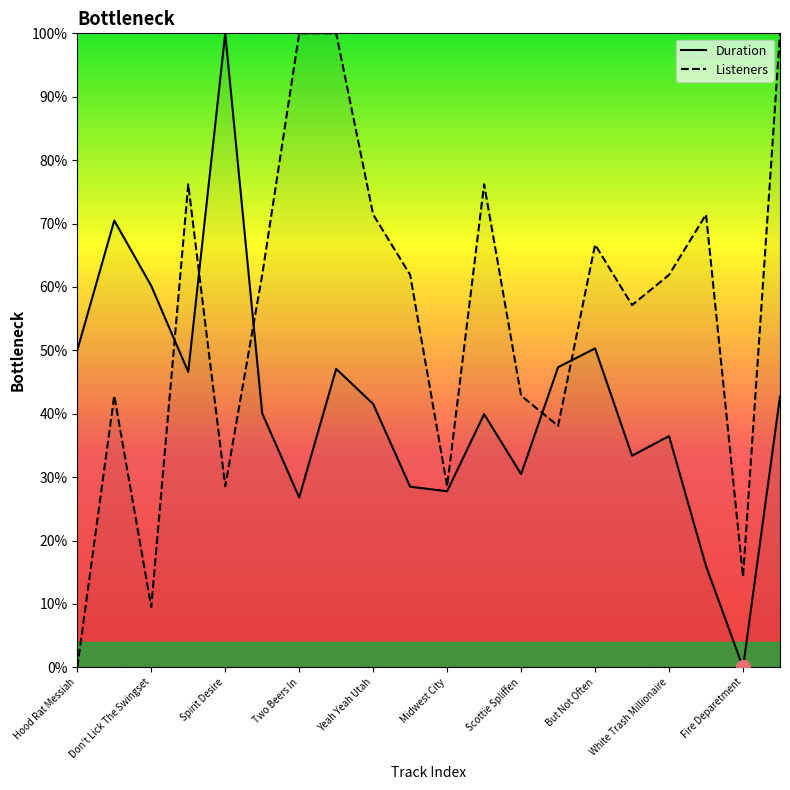

What are all the series names shown in the legend?

Duration, Listeners